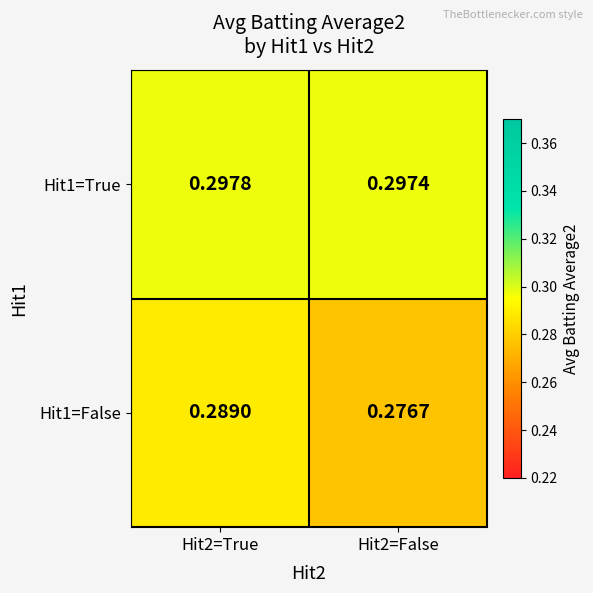

At which category does the chart reach its peak across all series?

Hit2=True